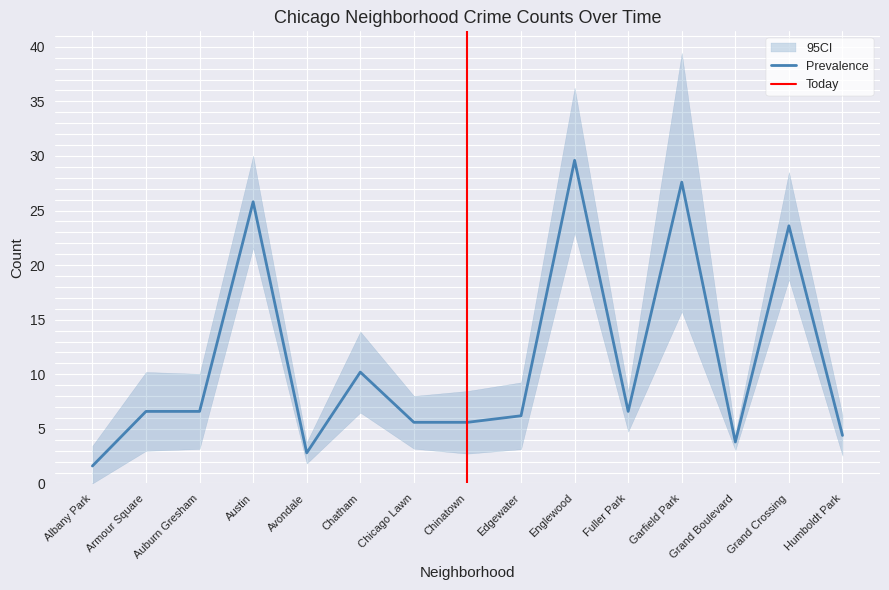

At which label does Prevalence reach its minimum?

Albany Park